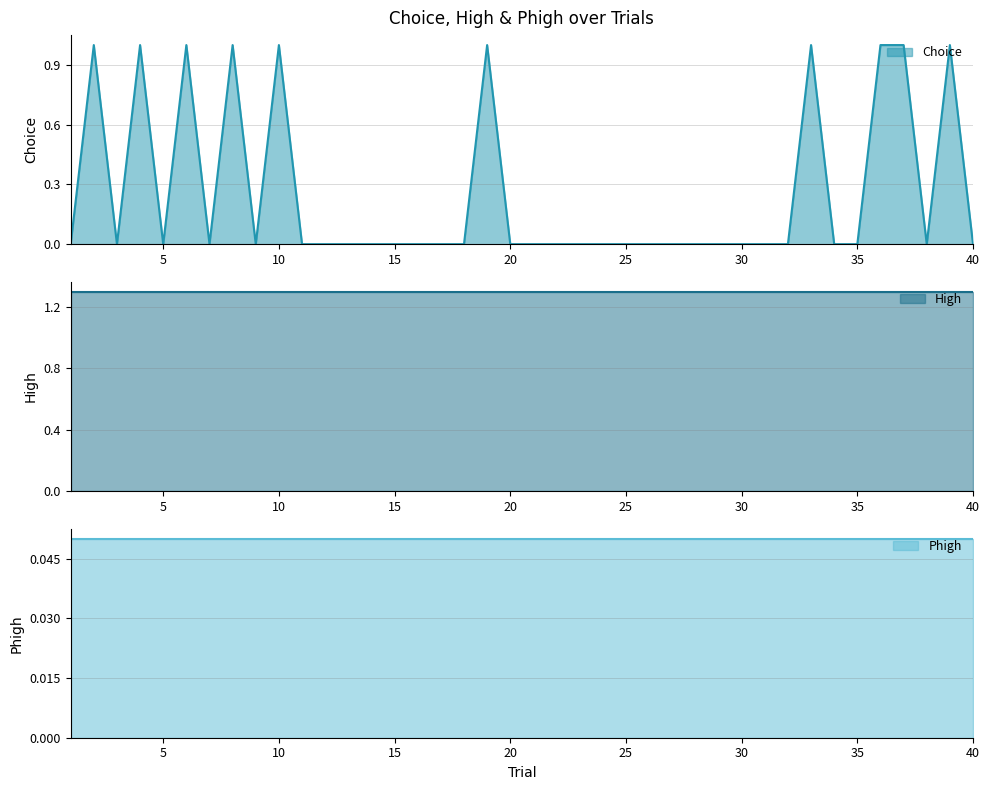

What is the value of the Phigh point at the 19th from the left?

0.1